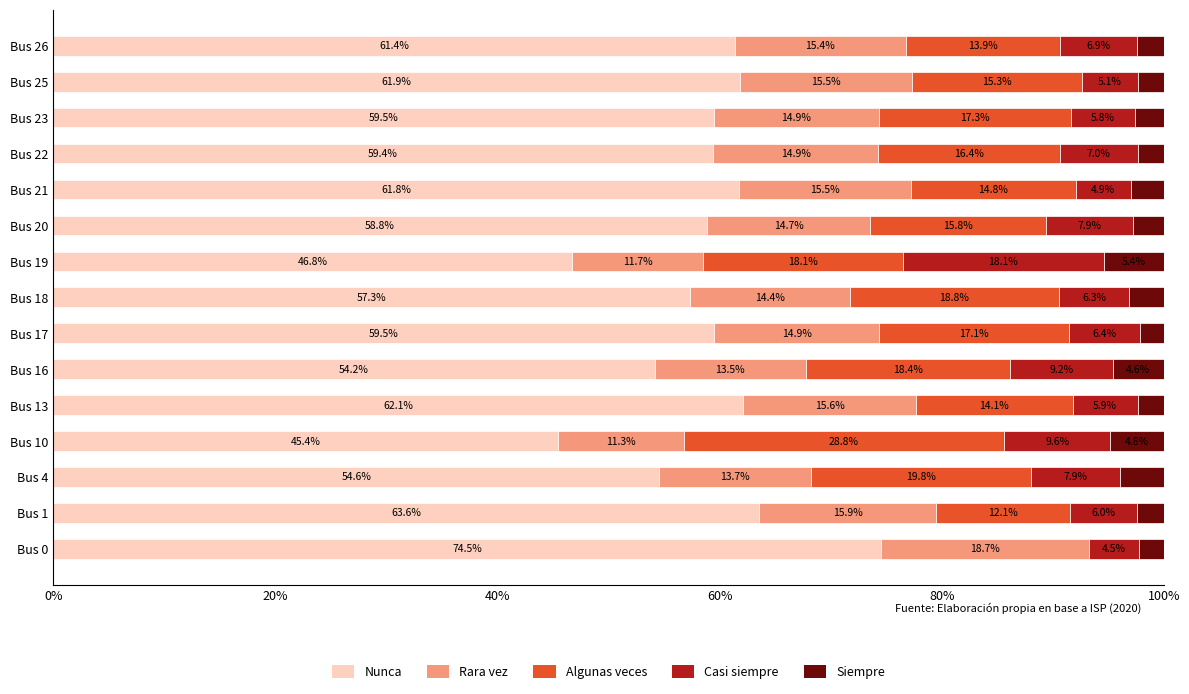

What is the total value across all series at Bus 4?

100.0